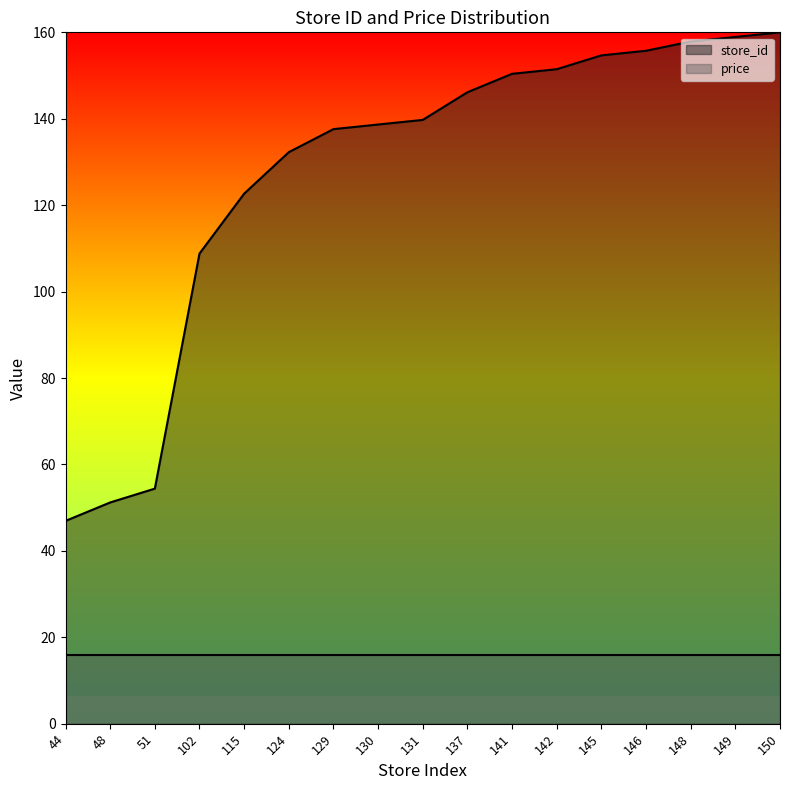

Reading left to right, list all the values displayed in this chart.

46.9	51.2	54.4	108.8	122.7	132.3	137.6	138.7	139.7	146.1	150.4	151.5	154.7	155.7	157.9	158.9	160.0